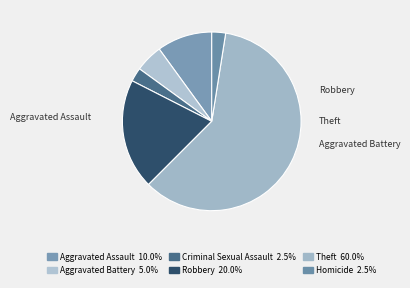

Count the number of slices in the pie.

6